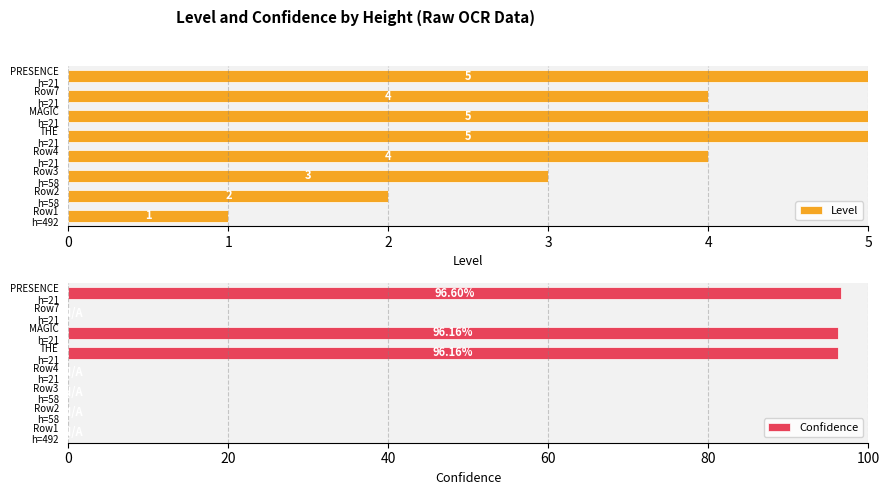

What is the maximum value for Level?

5